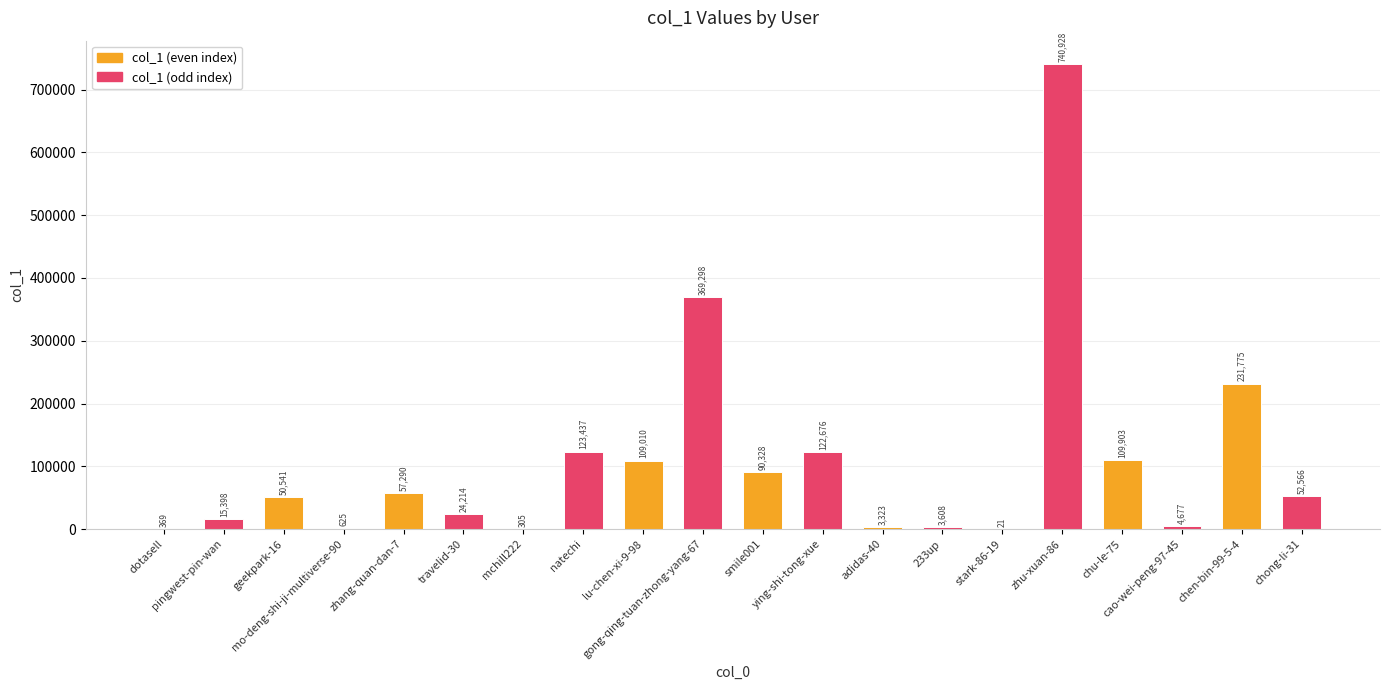

What is the maximum value shown in the chart?

740928